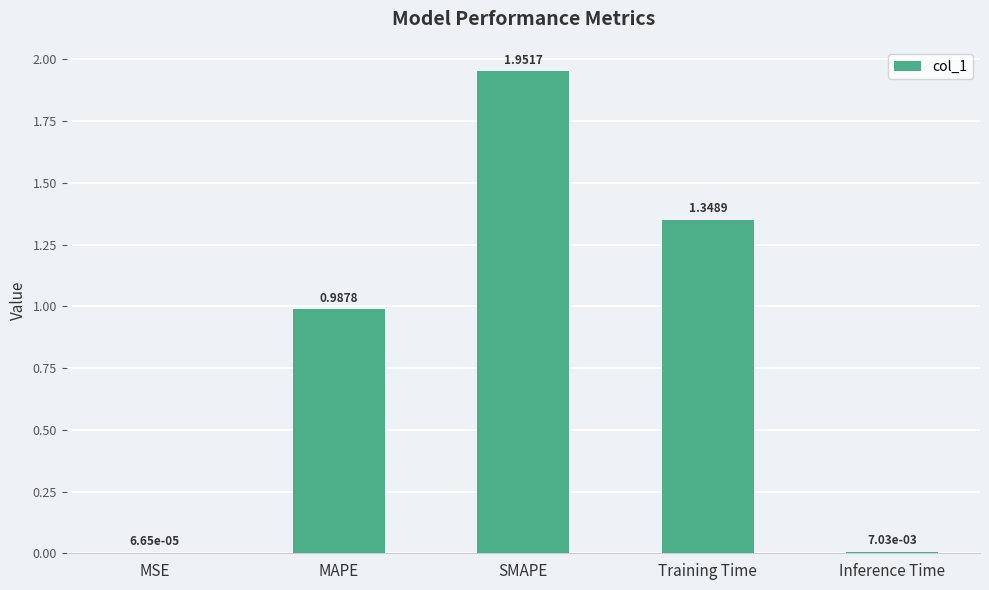

Which label corresponds to the largest value in the chart?

SMAPE